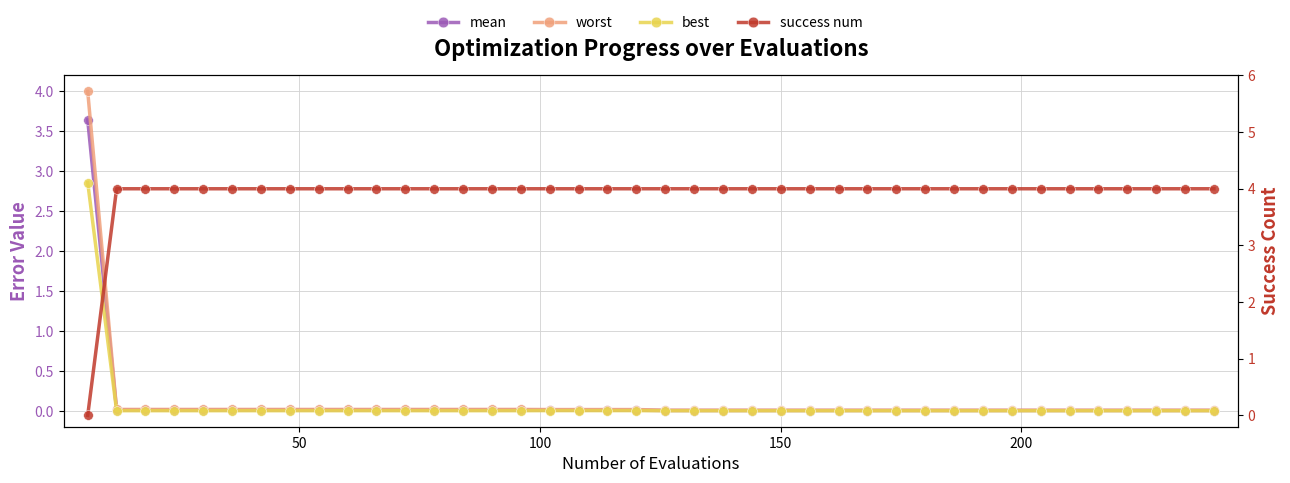

What are all the series names shown in the legend?

mean, worst, best, success num